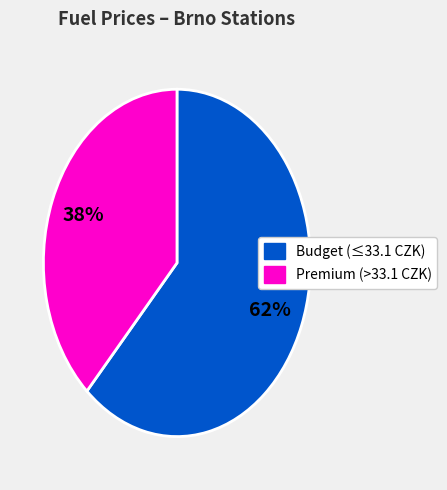

Approximately how many times larger is the value at Premium (>33.1 CZK) compared to Budget (≤33.1 CZK)?

0.6